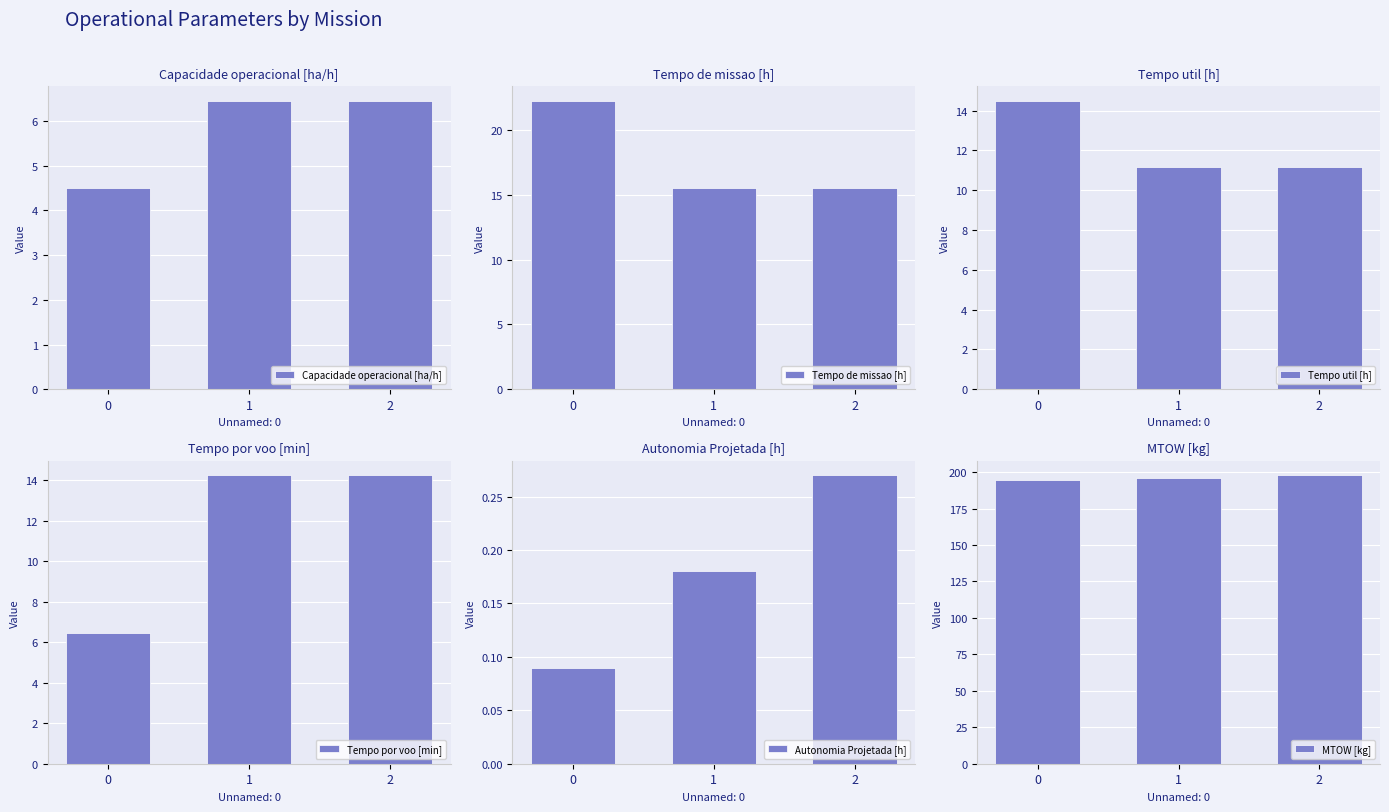

What is the spread (max minus min) of values at 0?

194.7